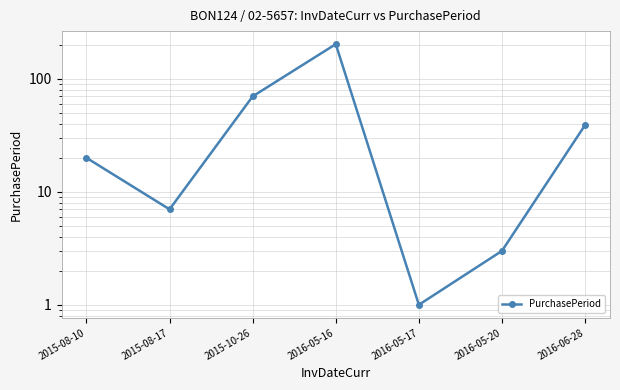

What is the sum of all values?

343